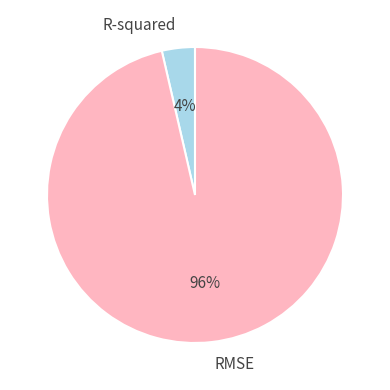

Do RMSE and R-squared together represent more than half of the pie?

Yes